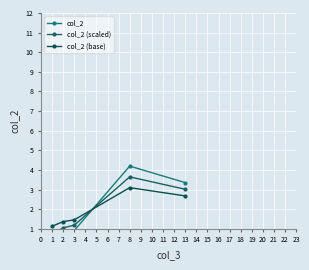

What is the difference between the maximum and minimum values in the col_2 (base) series?

2.0